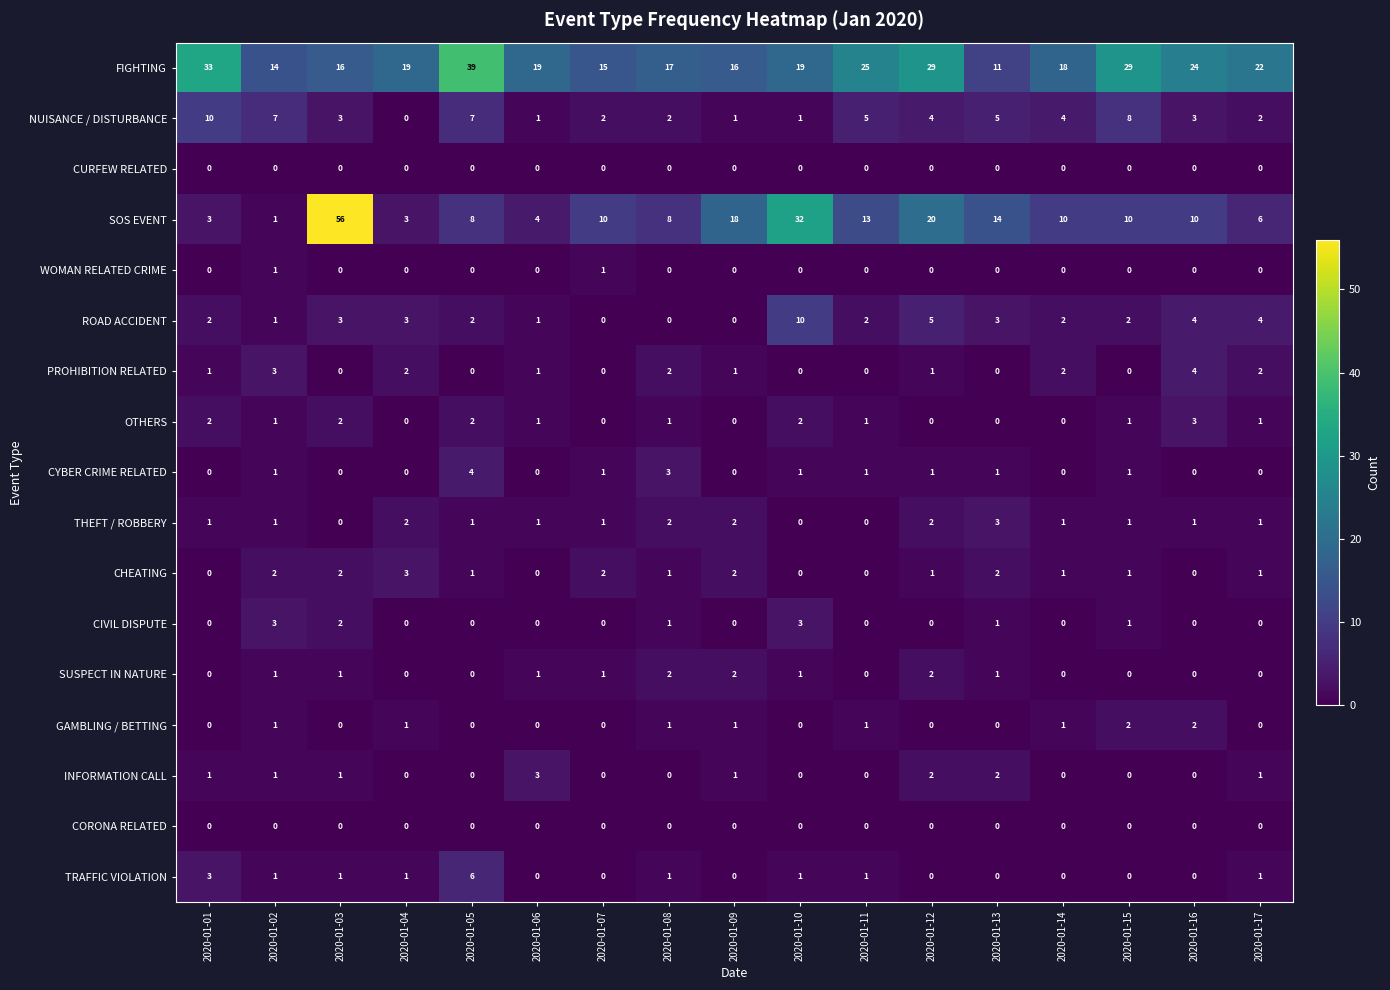

At which category is the sum across all series the highest?

2020-01-03